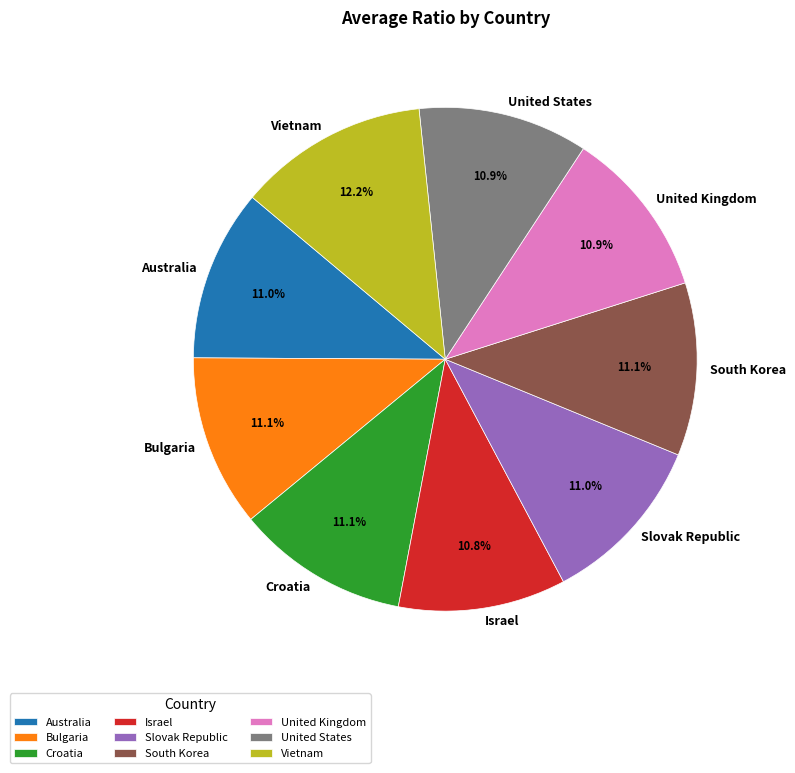

True or false: Croatia accounts for 11% of the total.

True